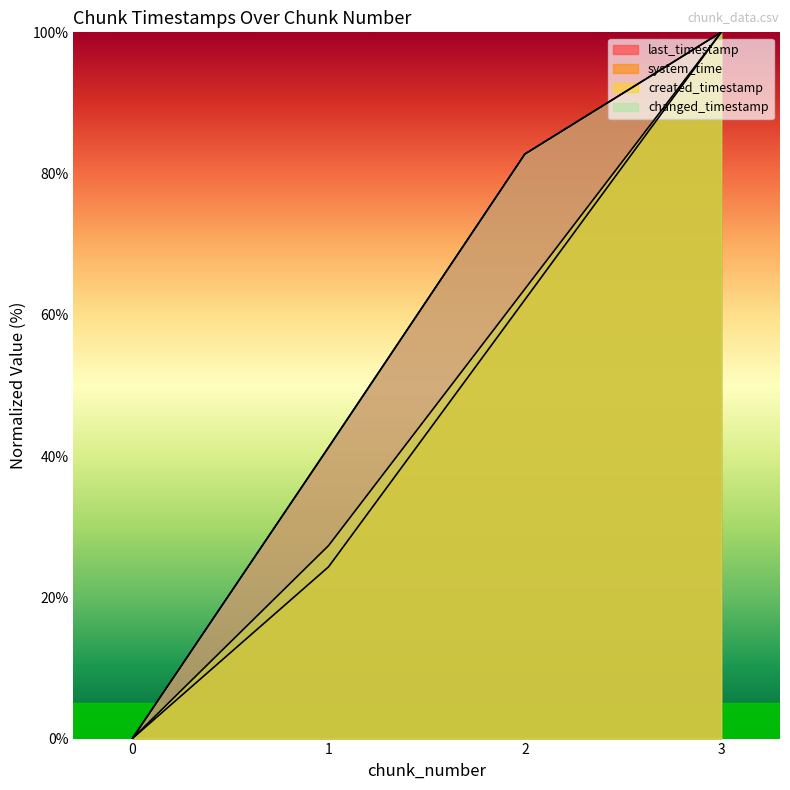

Reading left to right, what are all the values shown in this chart?

last_timestamp: 0=0.0	1=41.3	2=82.8	3=100.0
system_time: 0=0.0	1=24.3	2=62.1	3=100.0
created_timestamp: 0=0.0	1=27.3	2=63.7	3=100.0
changed_timestamp: 0=0.0	1=41.3	2=82.8	3=100.0